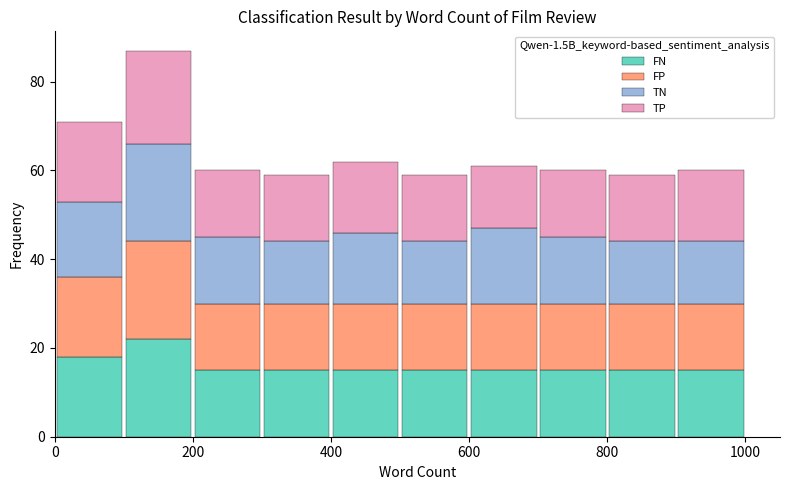

What is the total height of the stacked bar covering 800 to 900 on the x-axis? The values are not printed on the chart, so give them approximately, as read against the axis.

60